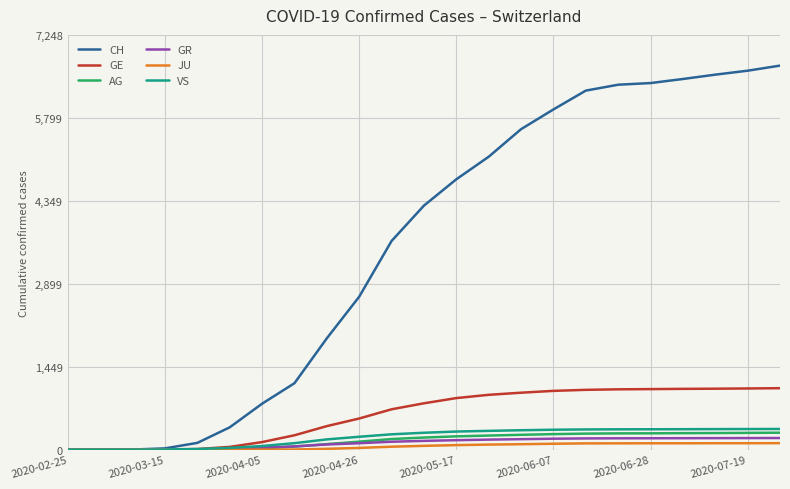

Which series has the widest spread of values?

CH